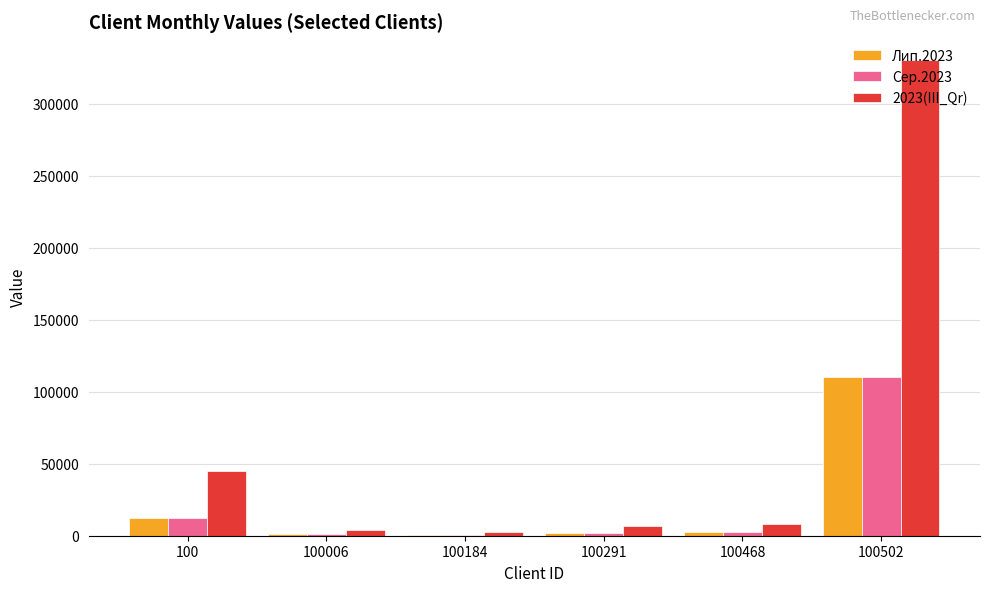

The Сер.2023 series shows 832.0 at 100184. True or false?

True